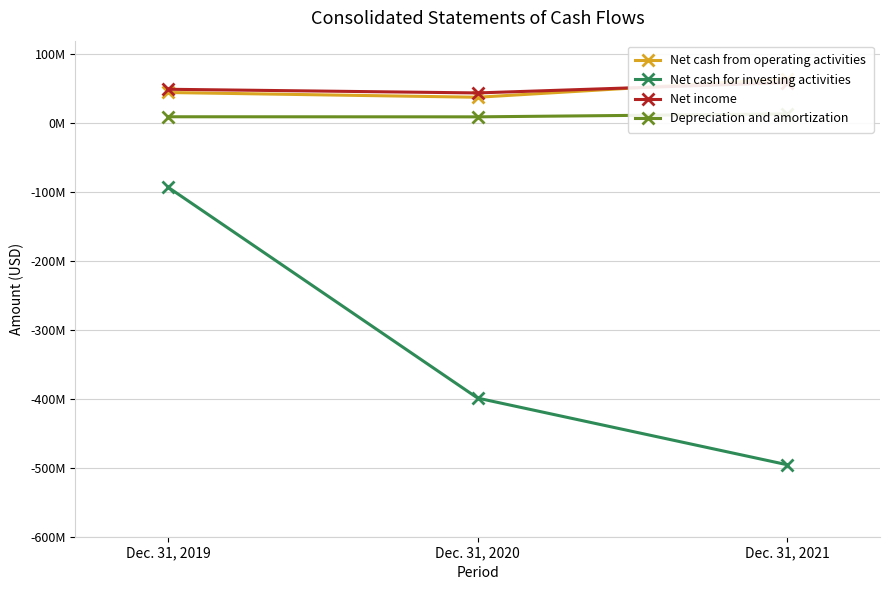

What is the value of the Depreciation and amortization point at the 1st from the left?

9553000